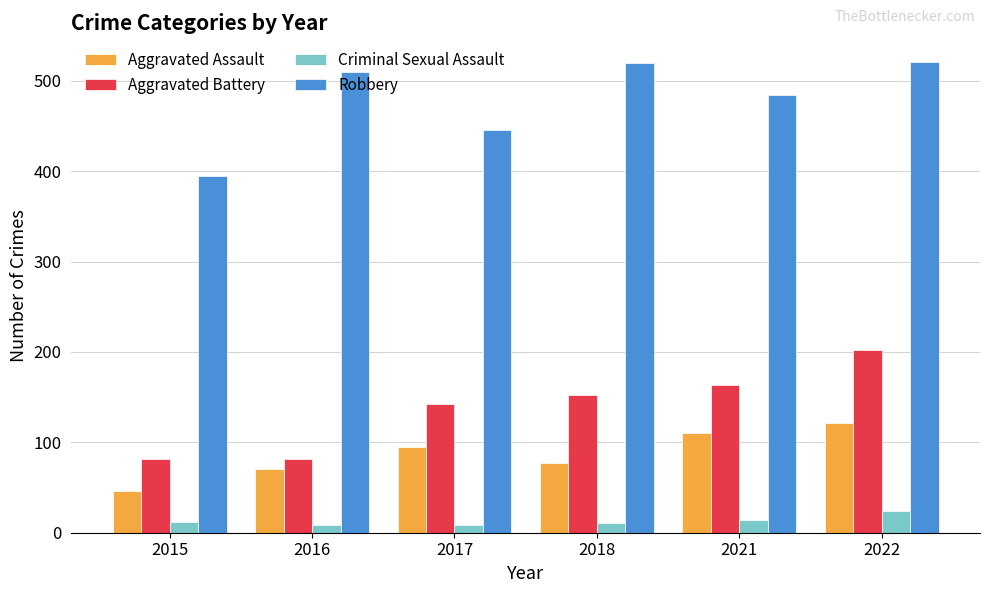

What is the spread (max minus min) of values at 2022?

497